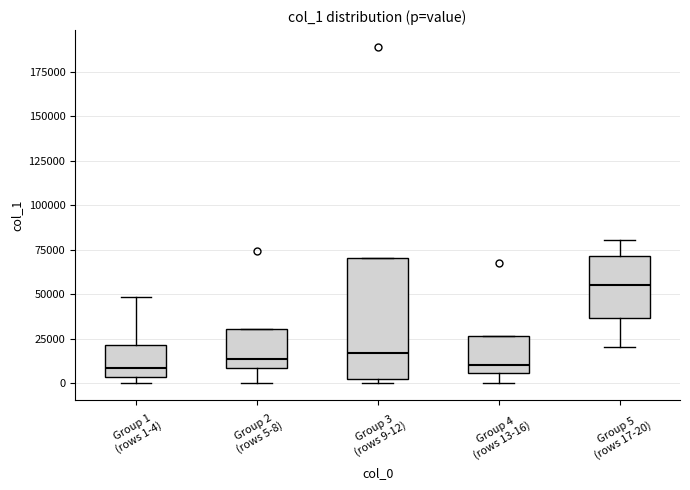

Reading left to right, transcribe this box plot: for each box, give where its median line is, the range the box spans, and where its two whiskers end, as read against the y-axis. The values are not printed on the chart, so give them approximately, as read against the axis.

Group 1 (rows 1-4): median 10000, box 5000 to 20000, whiskers 0 to 50000
Group 2 (rows 5-8): median 15000, box 10000 to 30000, whiskers 0 to 30000
Group 3 (rows 9-12): median 15000, box 0 to 70000, whiskers 0 (just below the box's lower edge) to 70000
Group 4 (rows 13-16): median 10000, box 5000 to 25000, whiskers 0 to 25000
Group 5 (rows 17-20): median 55000, box 35000 to 70000, whiskers 20000 to 80000